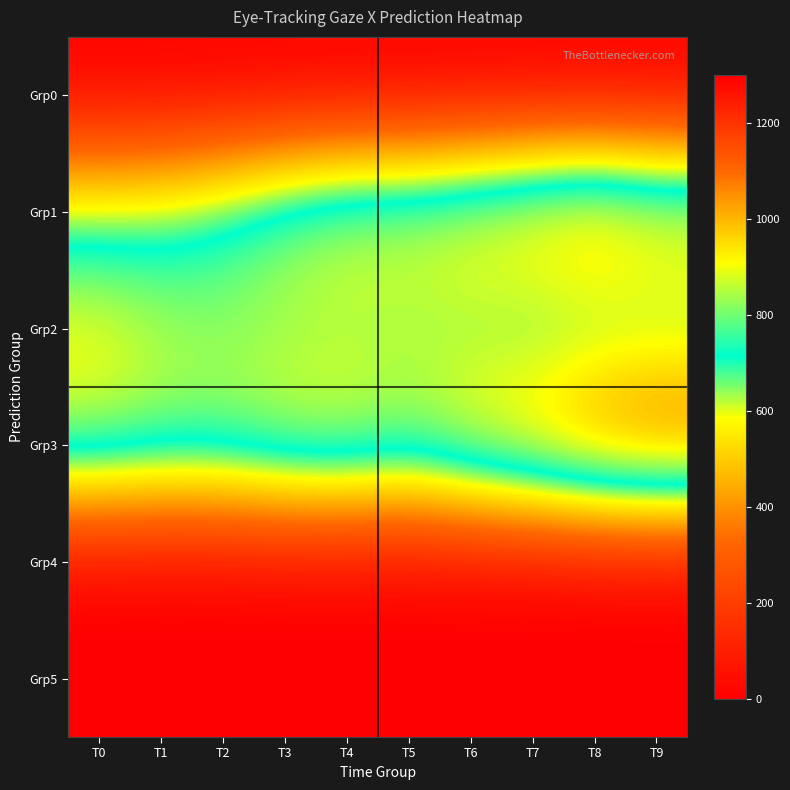

What is the total value across all series at T4?

2641.4